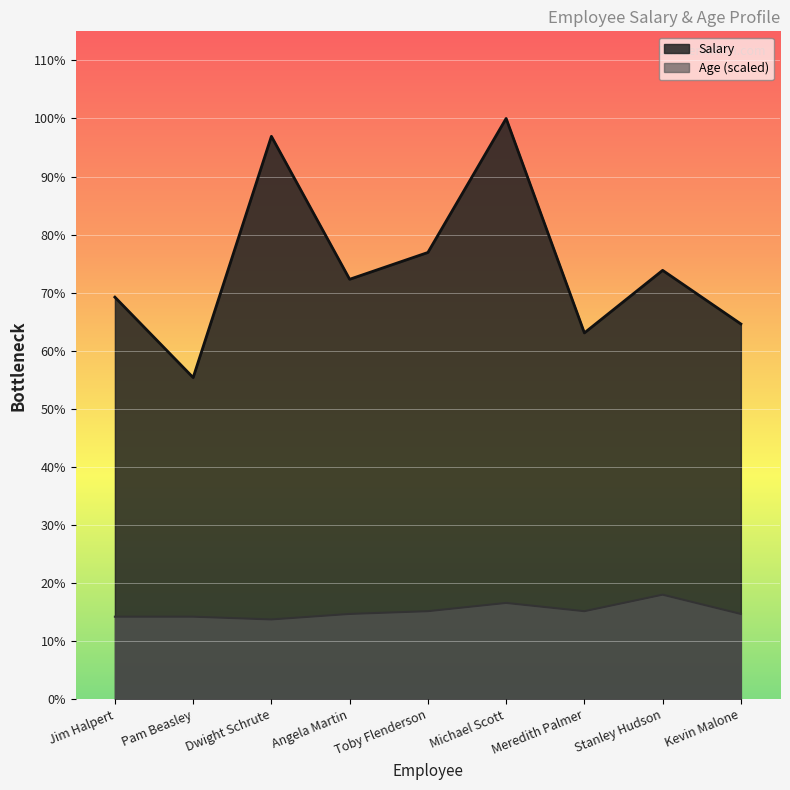

At which label does Salary first exceed 47000?

Dwight Schrute